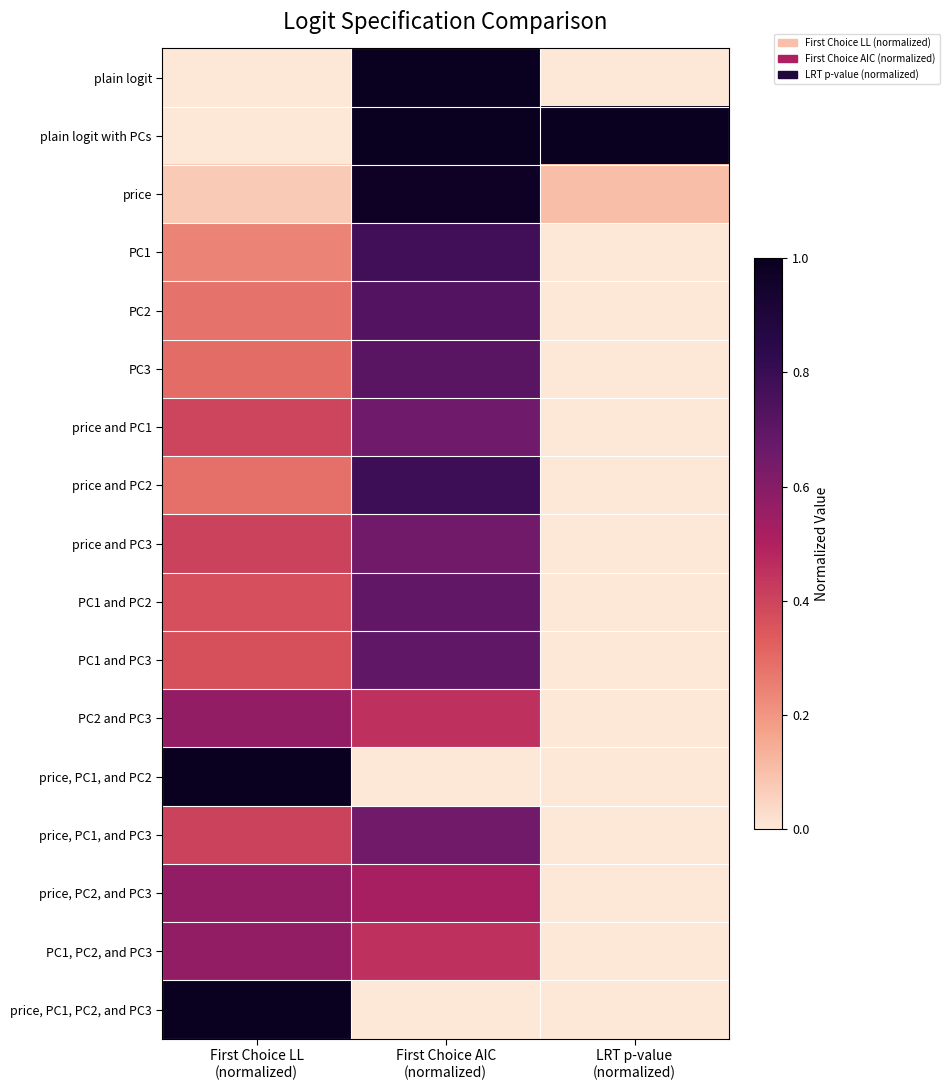

Between First Choice AIC
(normalized) and First Choice LL
(normalized), which is larger?

First Choice AIC
(normalized)